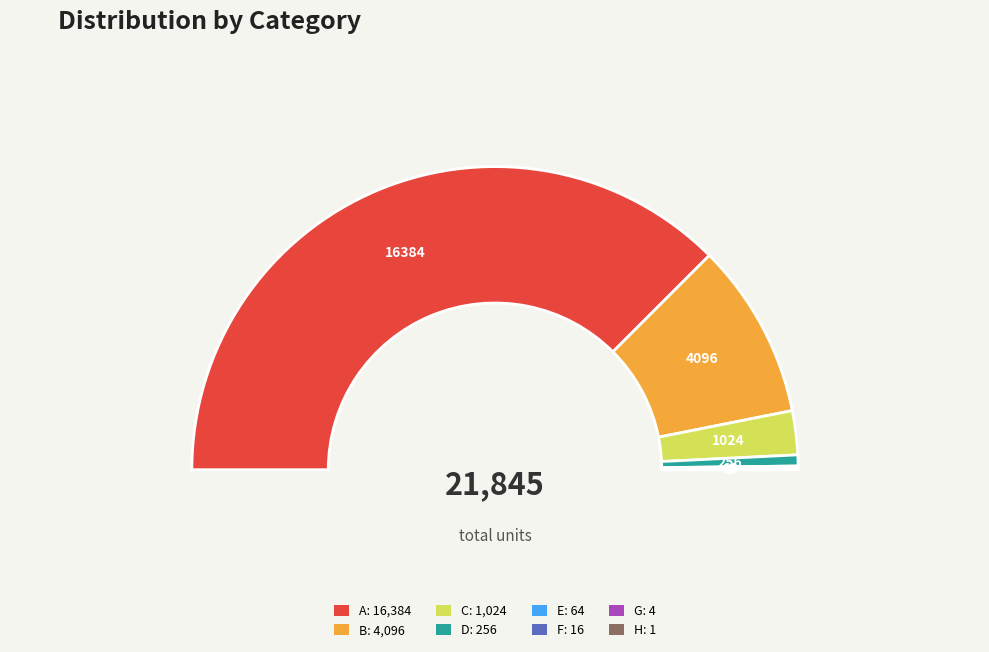

Count the number of slices in the pie.

8